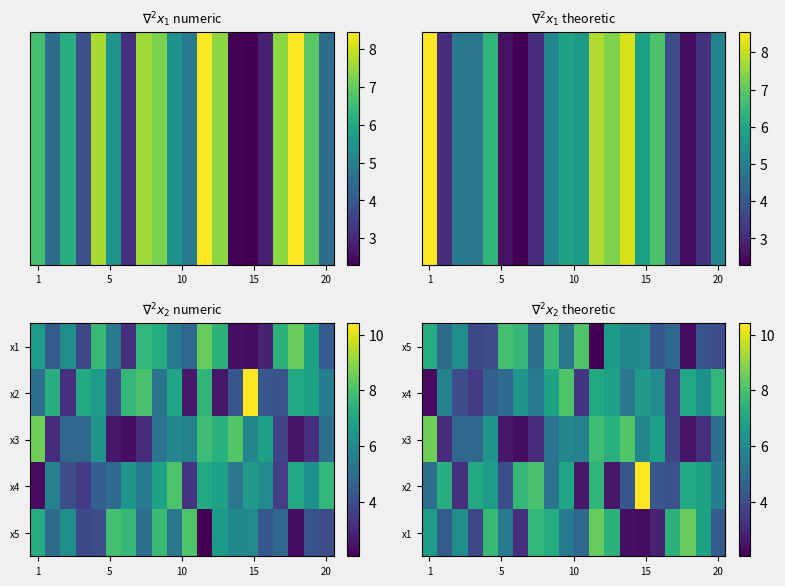

What is the difference between the maximum and second lowest values in the x2 series?

7.9